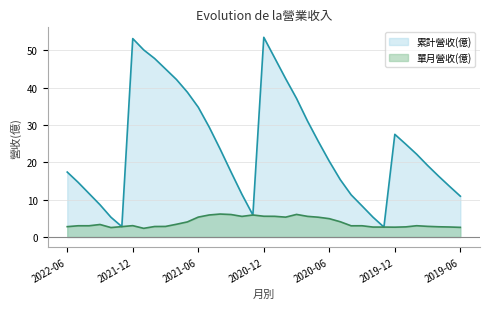

Which series changed the most between 2022-03 and 2020-05?

累計營收(億)